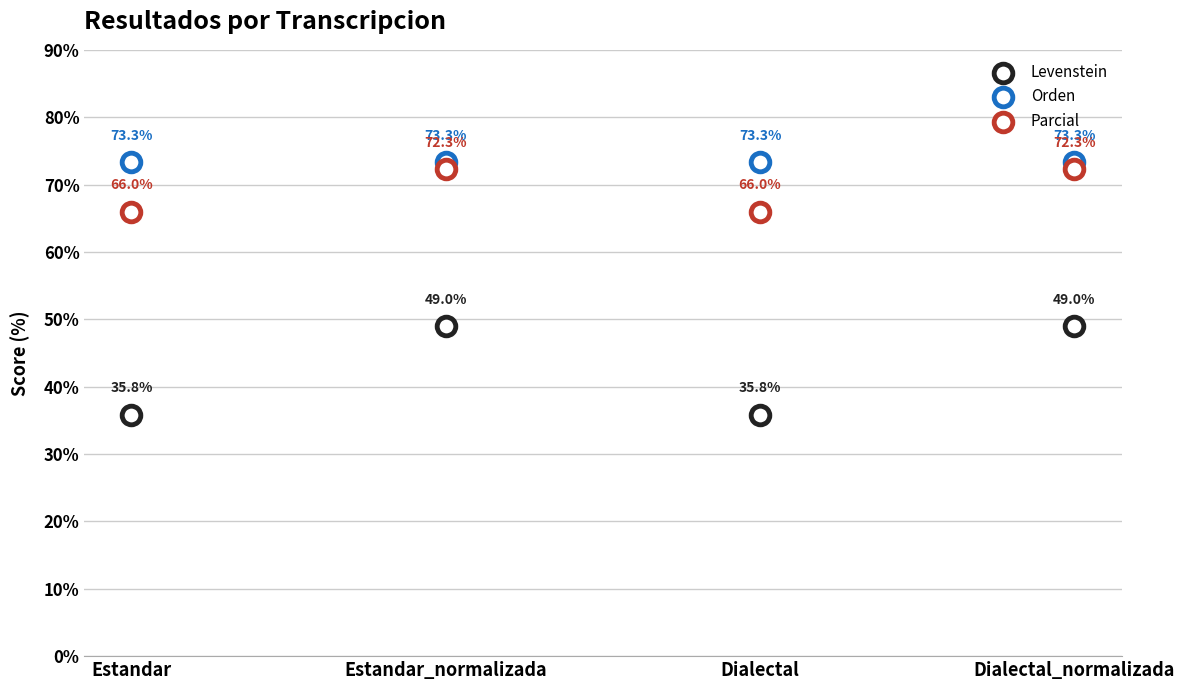

Which series has the largest Y range (max minus min)?

Levenstein